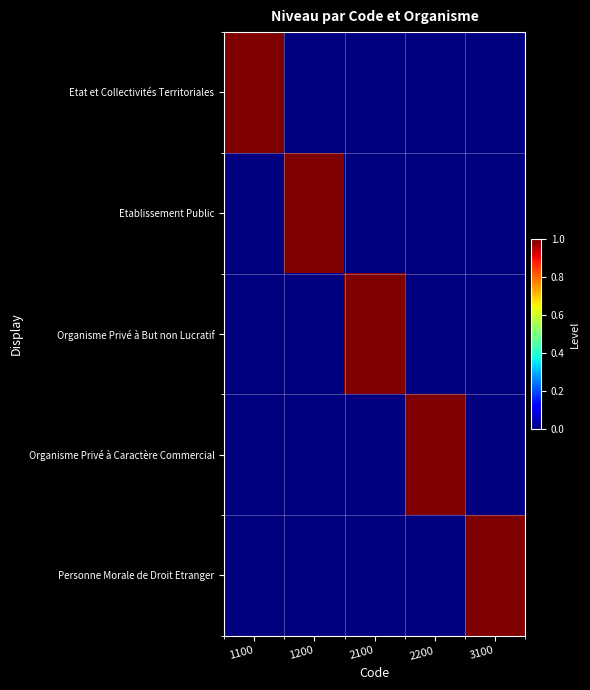

Reading left to right, transcribe all the data shown in this chart.

Etat et Collectivités Territoriales: 1100=1	1200=0	2100=0	2200=0	3100=0
Etablissement Public: 1100=0	1200=1	2100=0	2200=0	3100=0
Organisme Privé à But non Lucratif: 1100=0	1200=0	2100=1	2200=0	3100=0
Organisme Privé à Caractère Commercial: 1100=0	1200=0	2100=0	2200=1	3100=0
Personne Morale de Droit Etranger: 1100=0	1200=0	2100=0	2200=0	3100=1